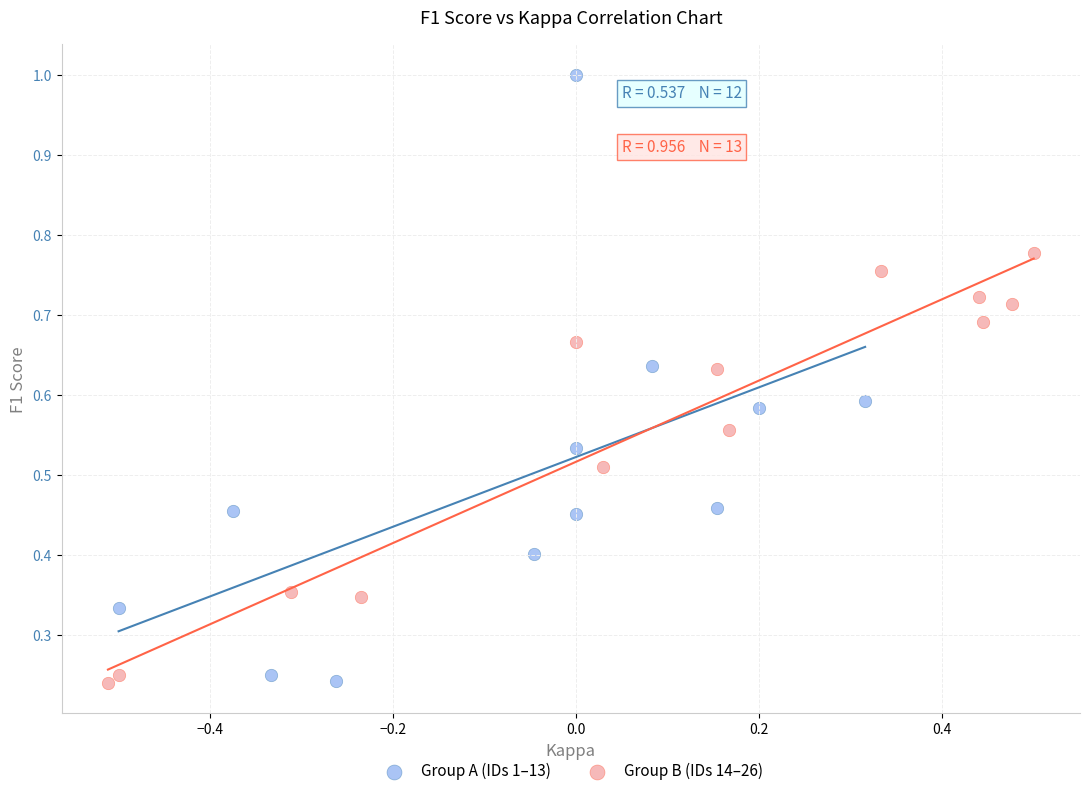

What are all the series names shown in the legend?

Group A (IDs 1–13), Group B (IDs 14–26)